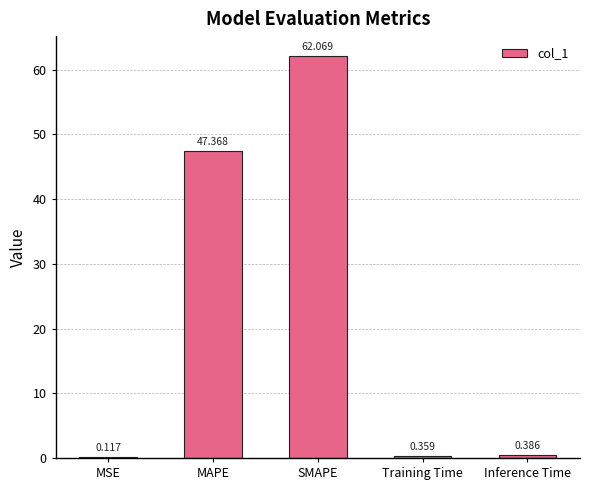

Which has a higher value, Inference Time or Training Time?

Inference Time